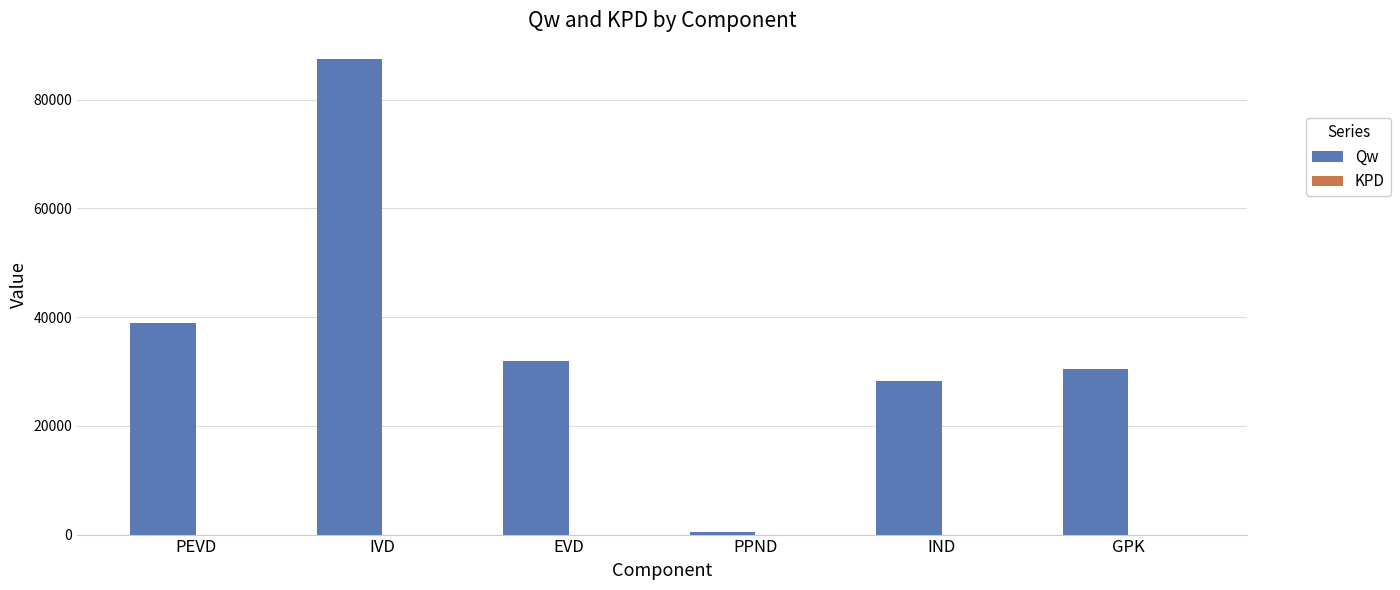

The Qw series shows 12910.2 at EVD. True or false?

False